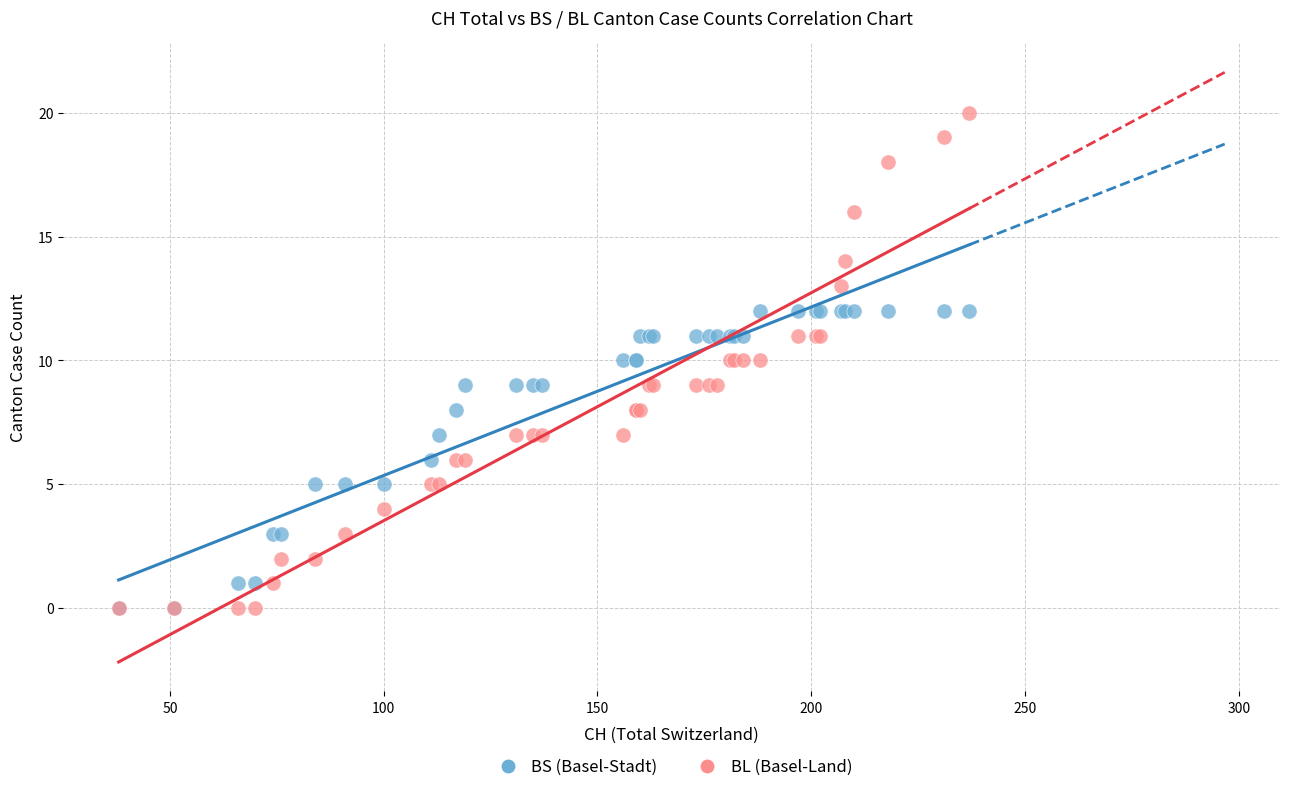

What are all the series names shown in the legend?

BS (Basel-Stadt), BL (Basel-Land)